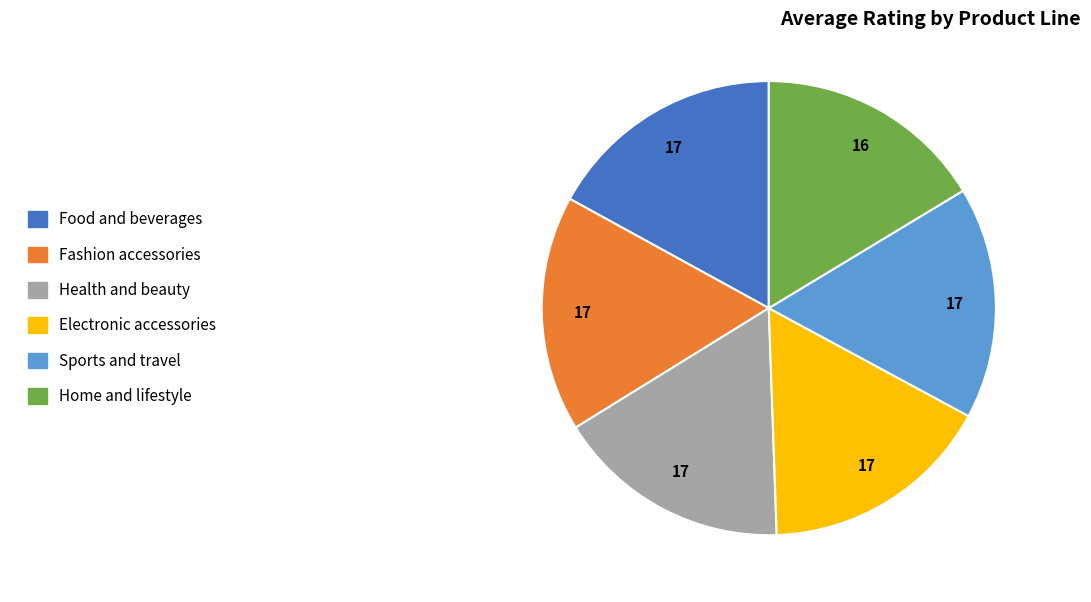

Between Food and beverages and Home and lifestyle, which is larger?

Food and beverages